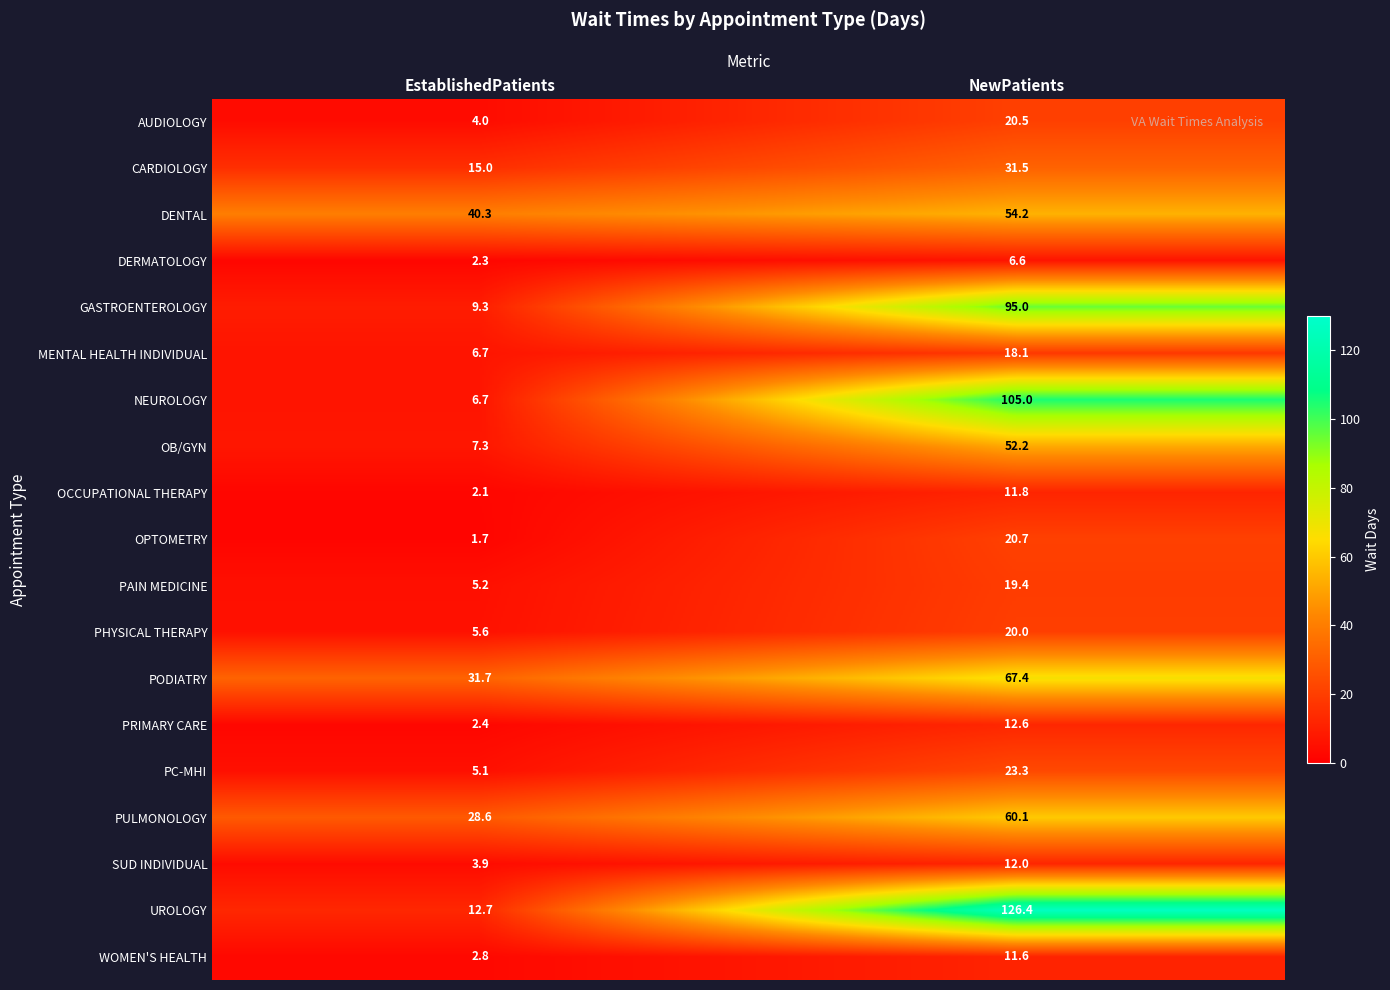

At which label does AUDIOLOGY reach its peak?

NewPatients